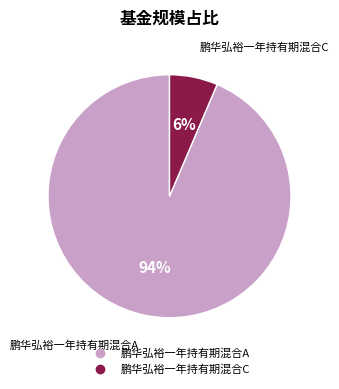

The 鹏华弘裕一年持有期混合C slice represents 6% of the pie. True or false?

True